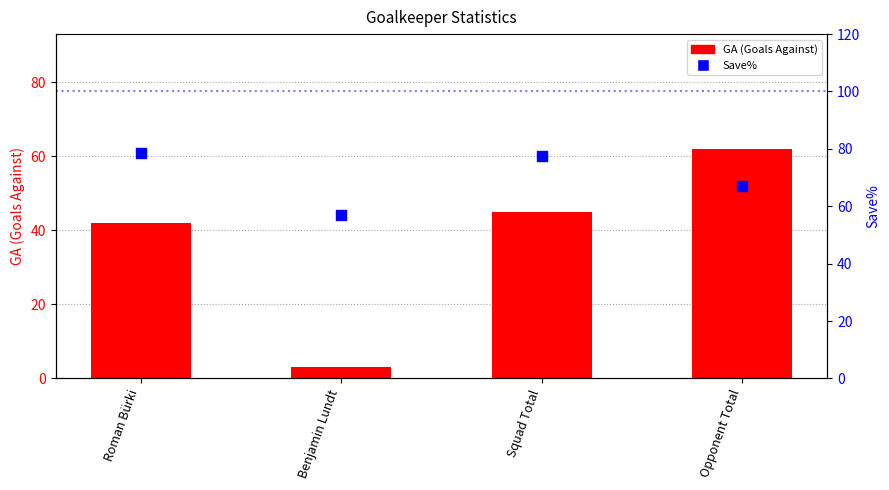

Which series reaches the maximum Y coordinate?

Save%